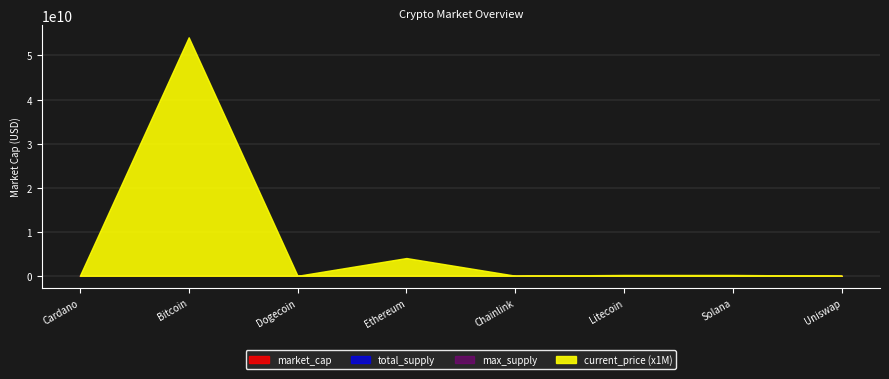

What are all the series names shown in the legend?

market_cap, total_supply, max_supply, current_price